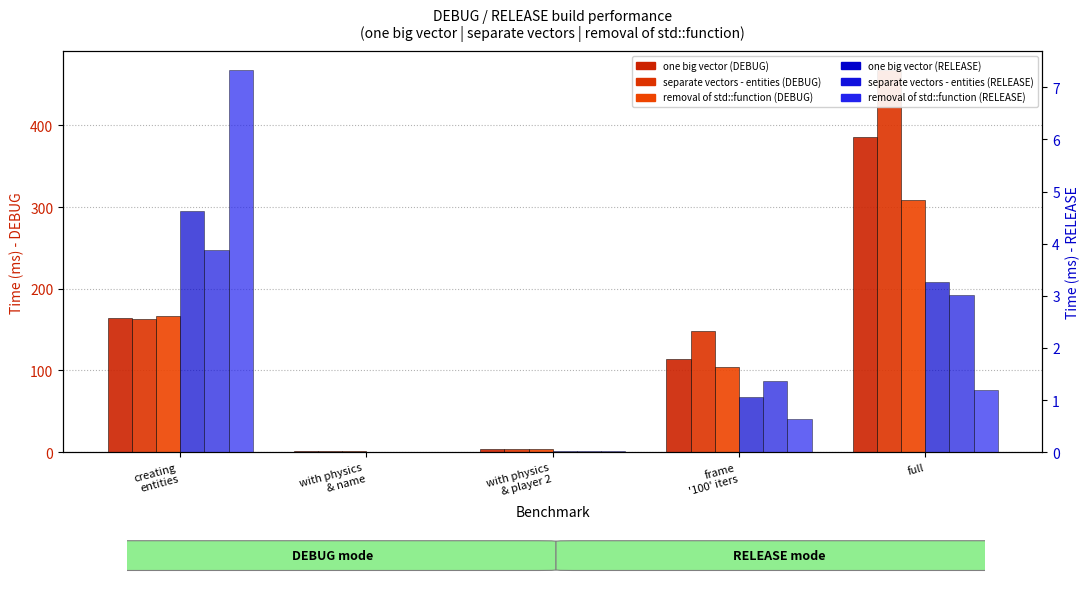

Reading right to left, extract all data points from this chart.

one big vector (DEBUG): full=385.8	frame
'100' iters=113.5	with physics
& player 2=3.4	with physics
& name=1.4	creating
entities=163.7
separate vectors - entities (DEBUG): full=467.1	frame
'100' iters=148.3	with physics
& player 2=4.2	with physics
& name=1.9	creating
entities=163.3
removal of std::function (DEBUG): full=308.3	frame
'100' iters=104.5	with physics
& player 2=3.4	with physics
& name=1.2	creating
entities=166.7
one big vector (RELEASE): full=3.3	frame
'100' iters=1.1	with physics
& player 2=0.0	with physics
& name=0.0	creating
entities=4.6
separate vectors - entities (RELEASE): full=3.0	frame
'100' iters=1.4	with physics
& player 2=0.0	with physics
& name=0.0	creating
entities=3.9
removal of std::function (RELEASE): full=1.2	frame
'100' iters=0.6	with physics
& player 2=0.0	with physics
& name=0.0	creating
entities=7.3